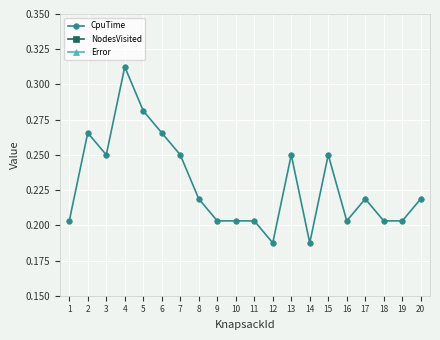

Count the number of categories in the chart.

20